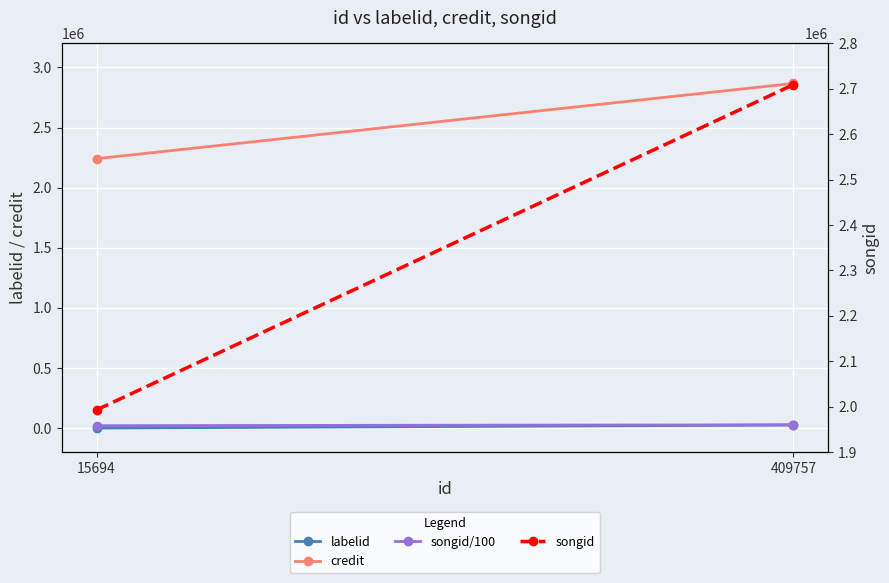

What is the average value of the labelid series?

12795.0